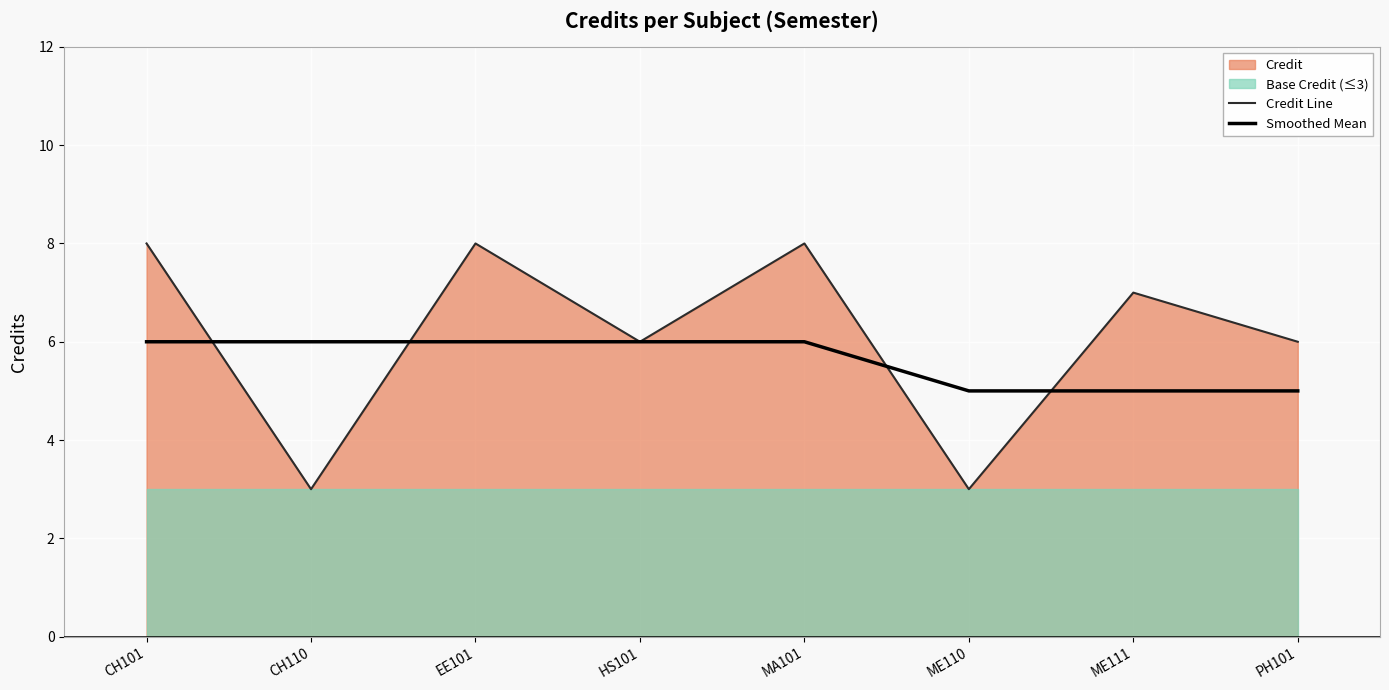

True or false: Credit Line and Smoothed Mean intersect in this chart.

True